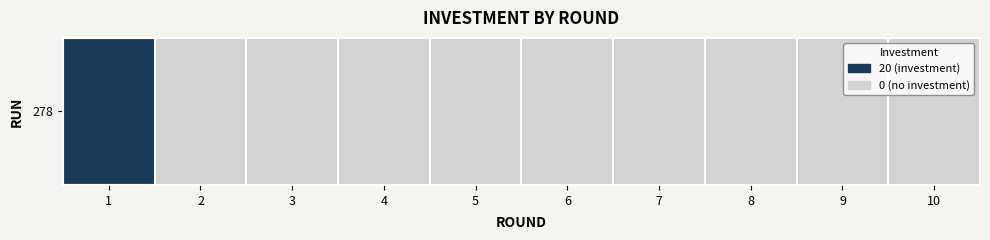

Which has a higher value, 8 or 9?

8